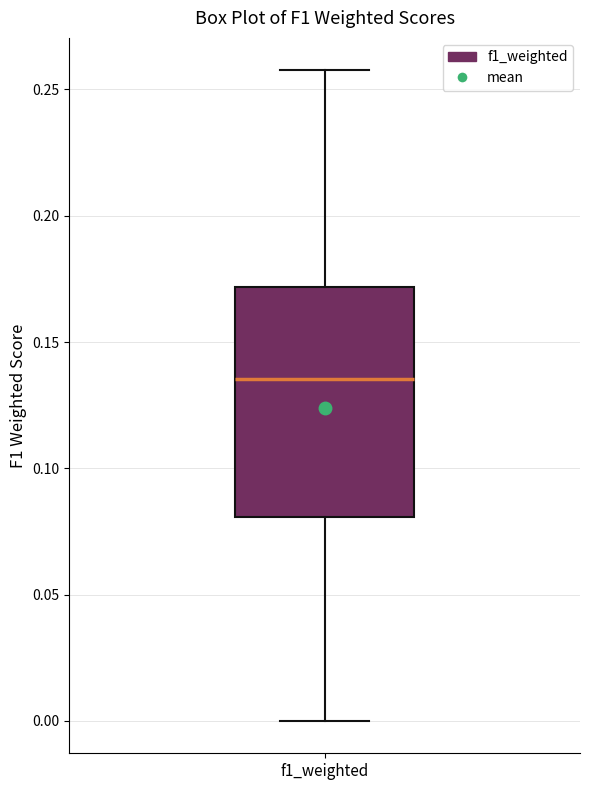

Transcribe this box plot: give where the median line is, the range the box spans, and where the two whiskers end, as read against the y-axis. The values are not printed on the chart, so give them approximately, as read against the axis.

median 0.135, box 0.080 to 0.170, whiskers 0.000 to 0.260